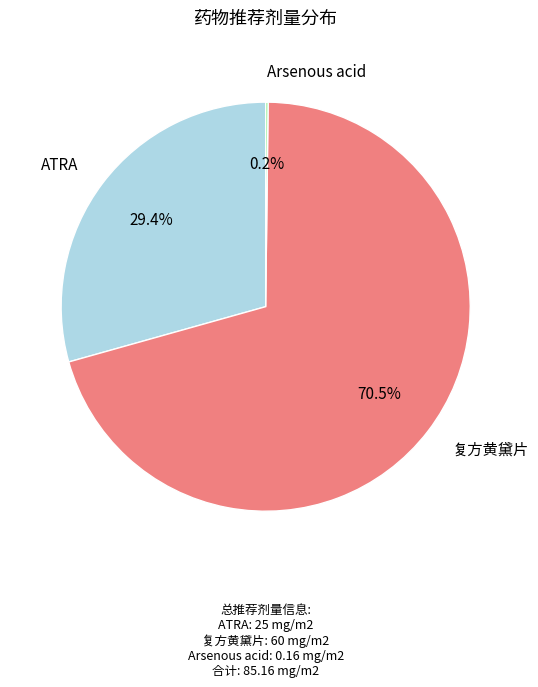

Is there any slice that represents more than half of the pie?

Yes